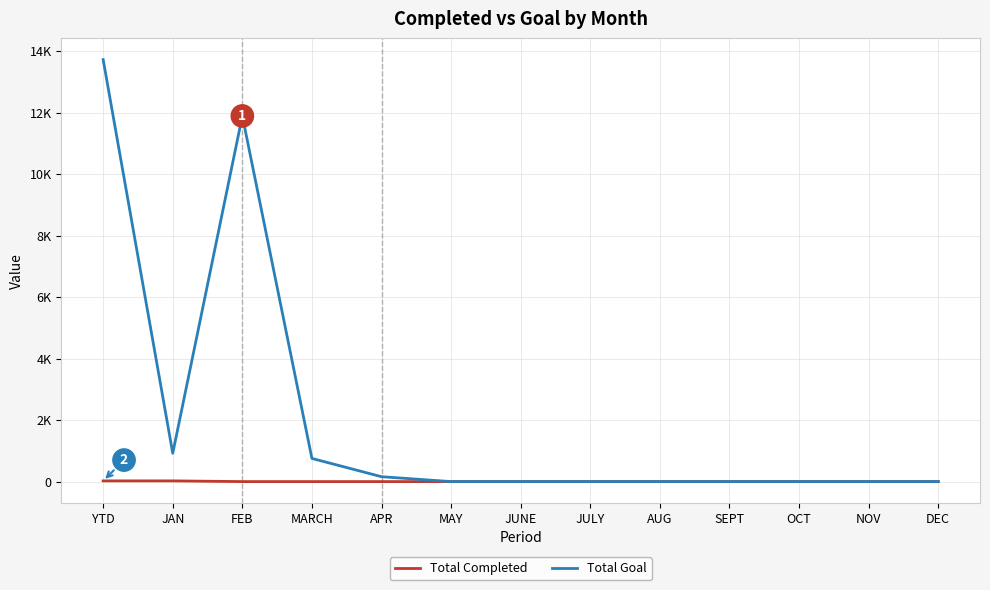

What are all the series names shown in the legend?

Total Completed, Total Goal